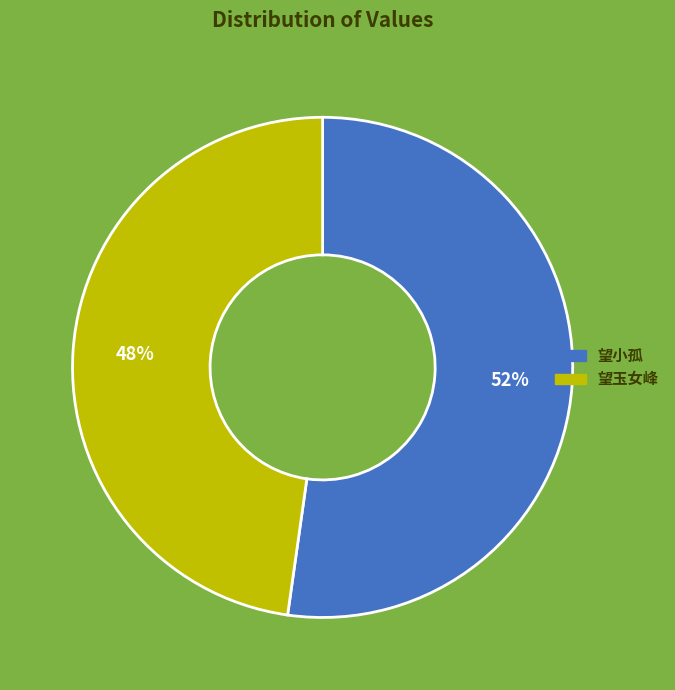

To the nearest percent, what is the difference between the largest and smallest slice percentages?

4%